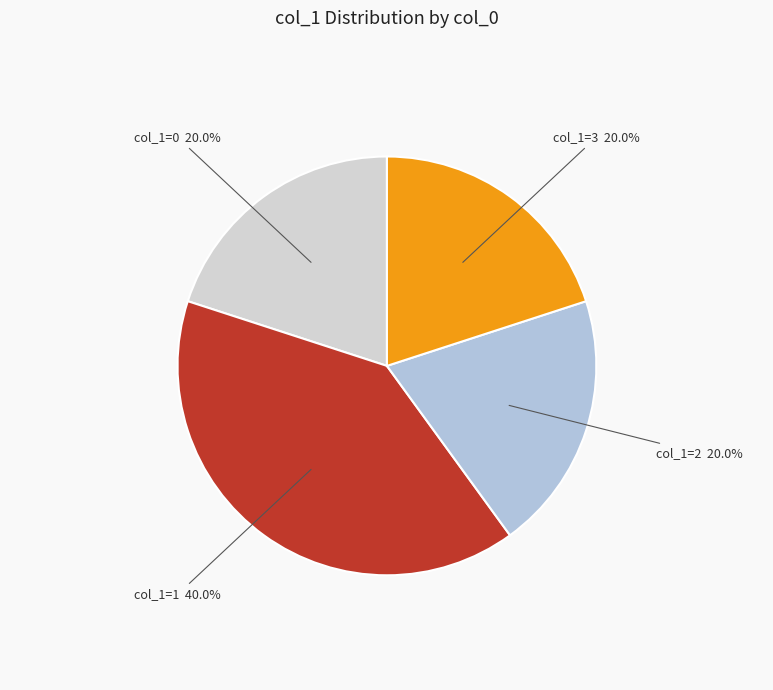

Does any single category account for the majority?

No